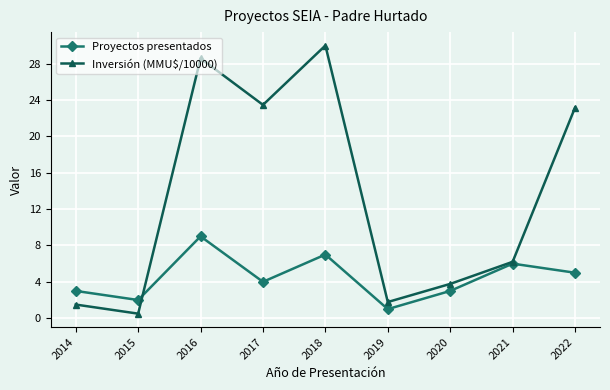

What is the value of the Proyectos presentados point at the 5th from the left?

7.0